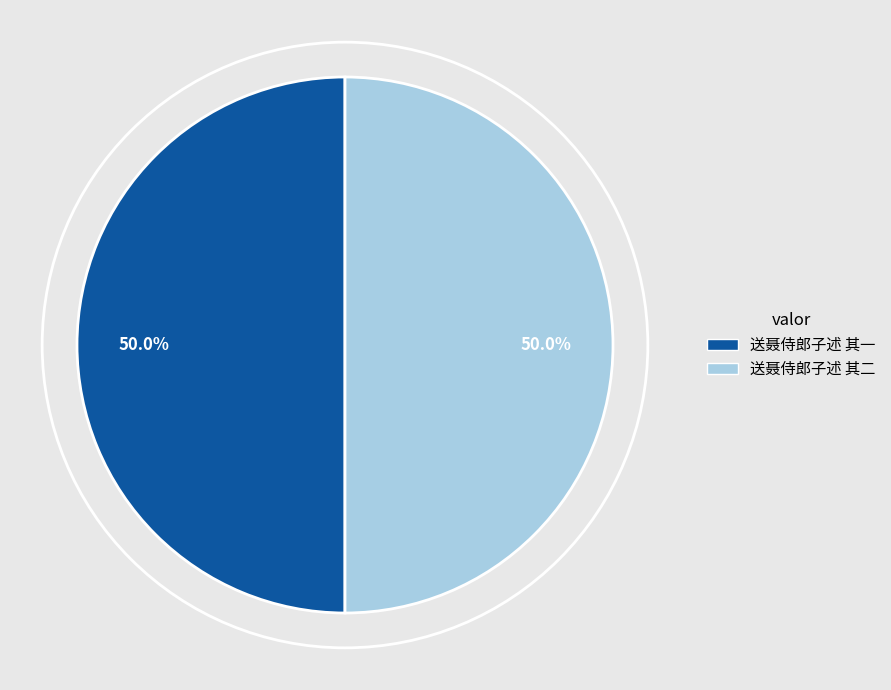

Approximately how many times larger is the value at 送聂侍郎子述 其一 compared to 送聂侍郎子述 其二?

1.0